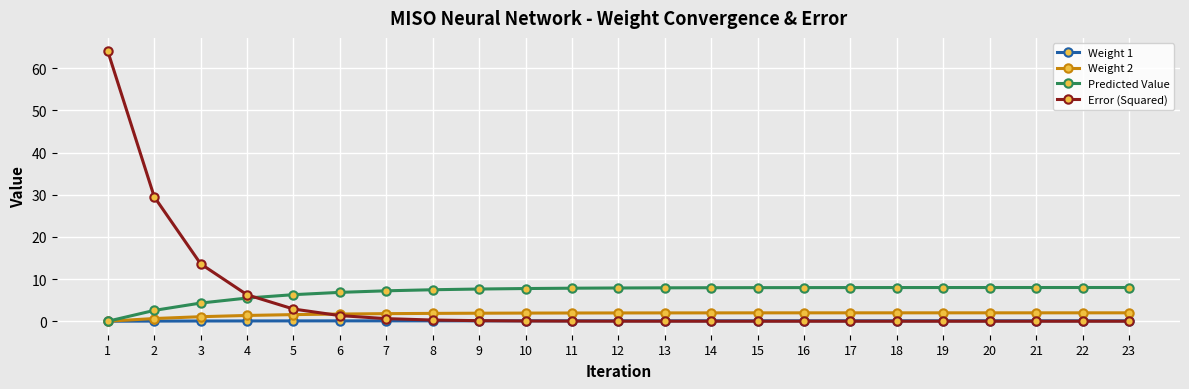

Count the number of data series in this chart.

4